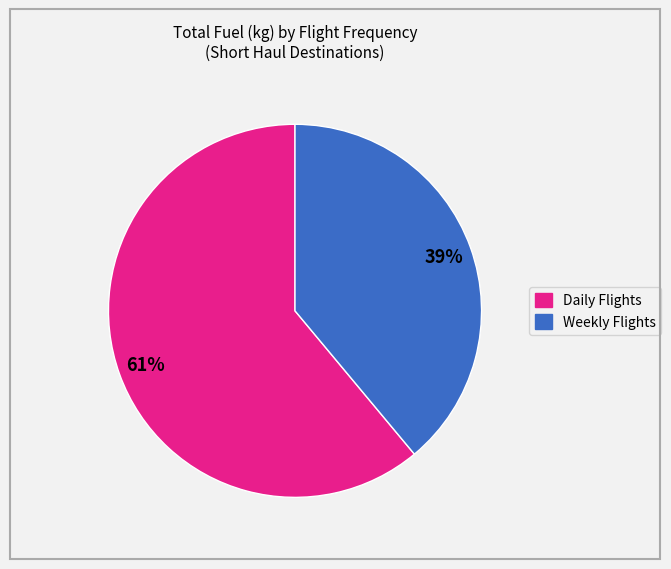

Is there any slice that represents more than half of the pie?

Yes